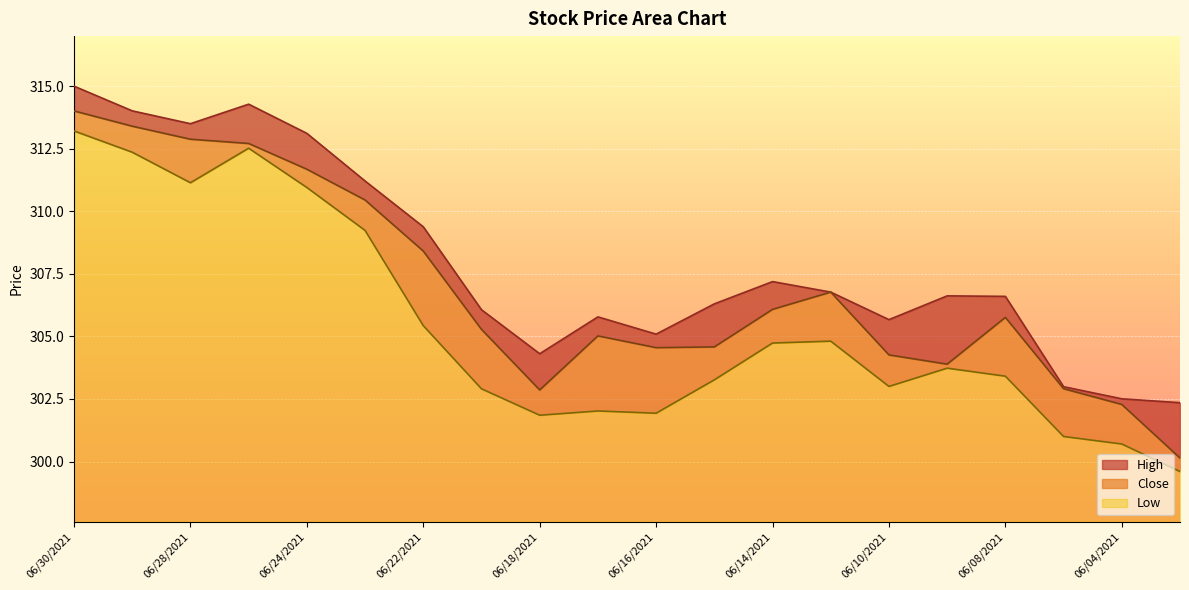

Which has a higher value, 06/18/2021 or 06/25/2021?

06/25/2021